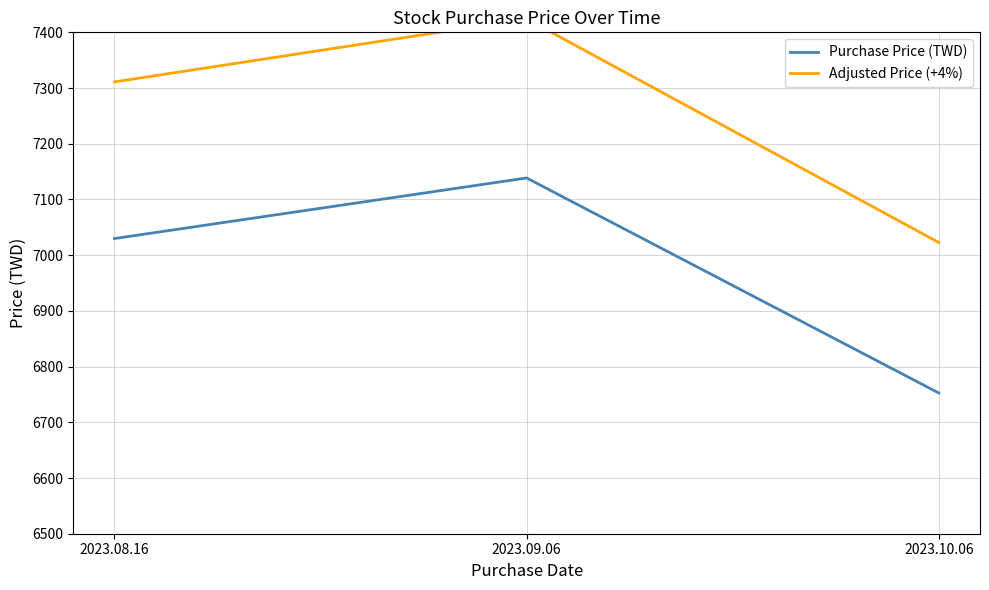

What is the greatest value displayed?

7424.1